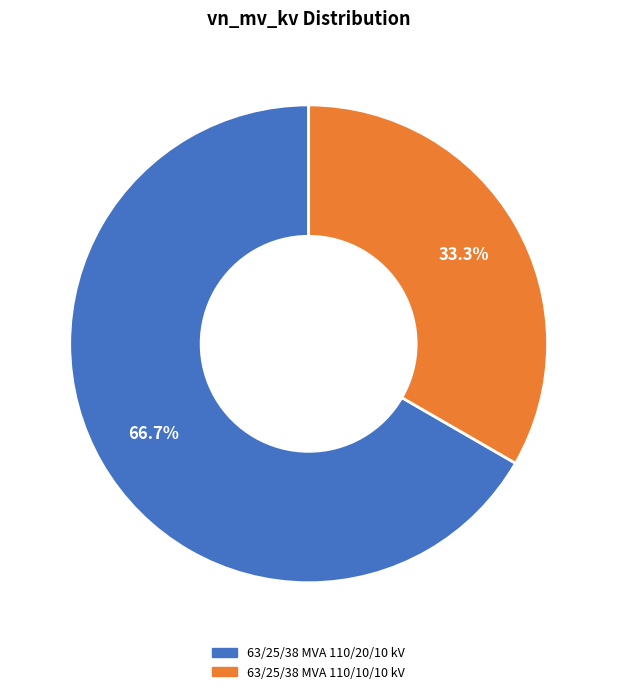

How much of the chart is everything except 63/25/38 MVA 110/20/10 kV?

33.3%